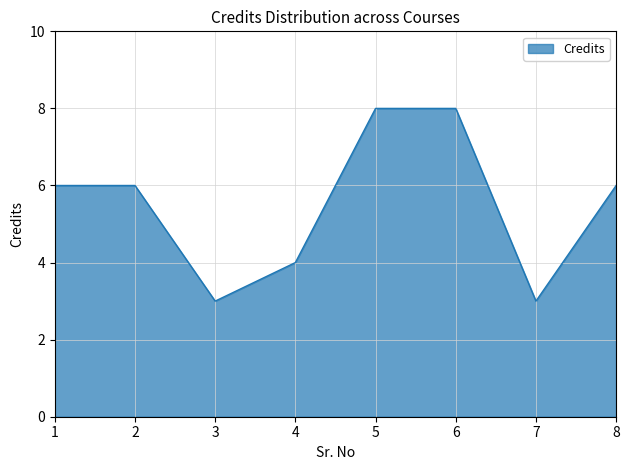

How many lines are shown in the chart?

1